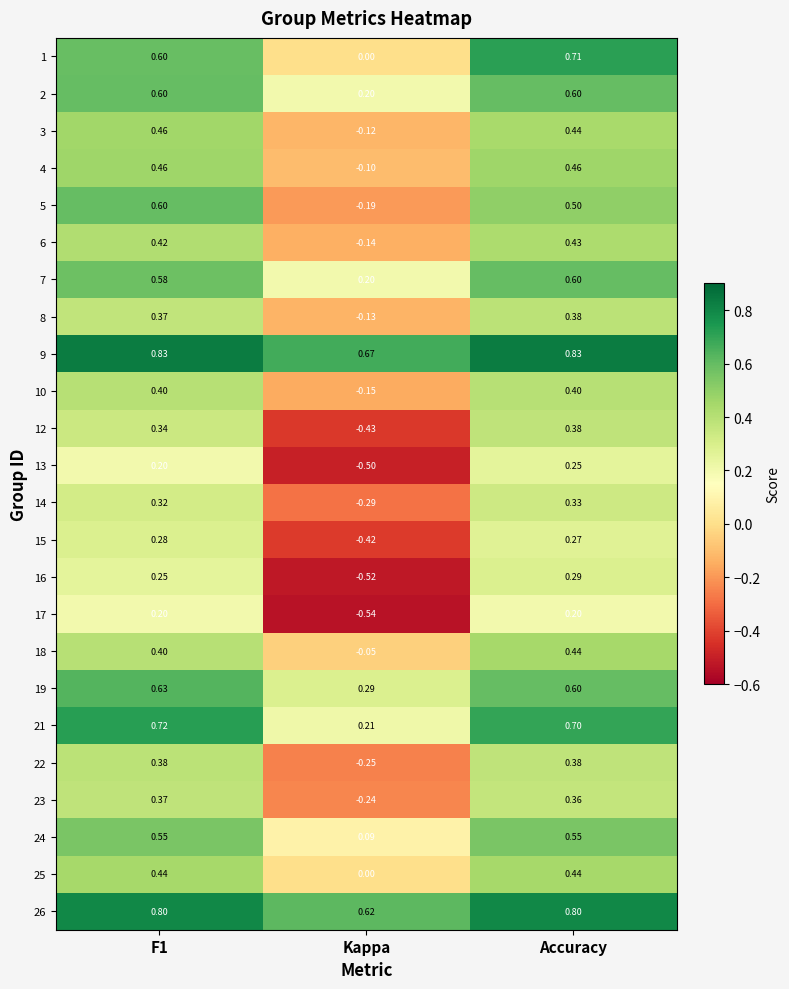

At which category is the sum across all series the highest?

Accuracy